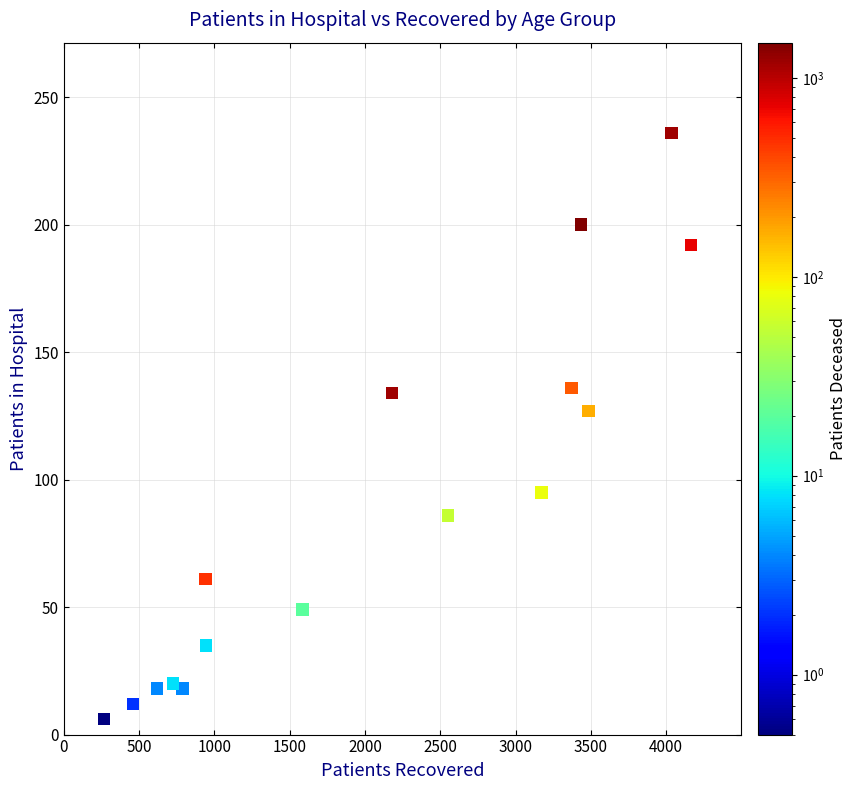

What is the range of X values (max minus min)?

3900